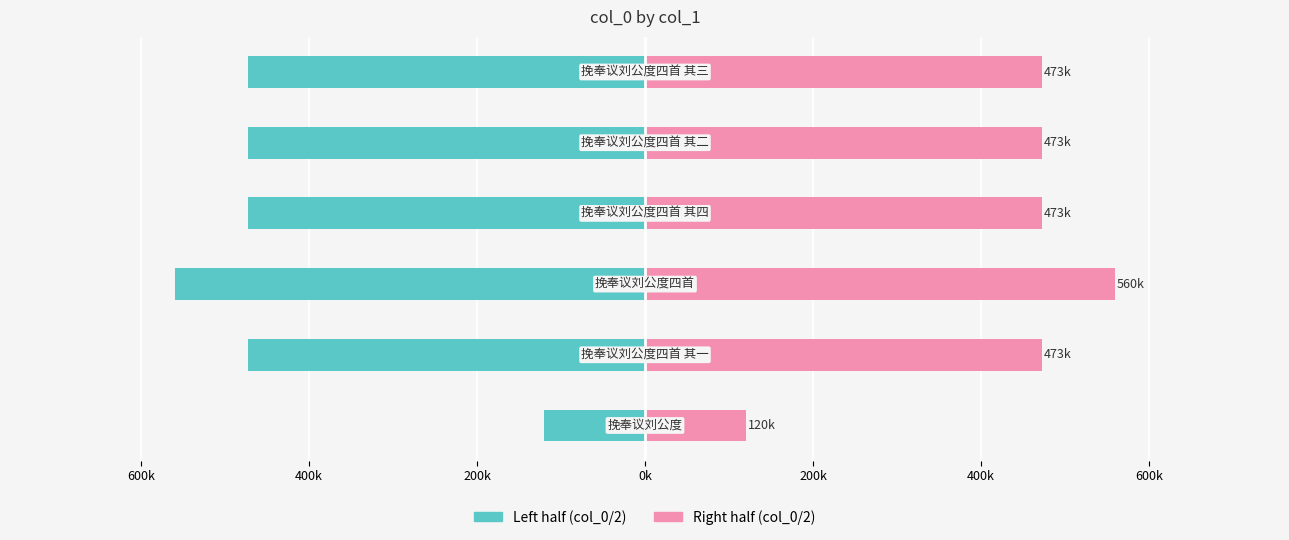

What is the difference between the maximum and minimum values in the Right (col_0/2) series?

439882.5